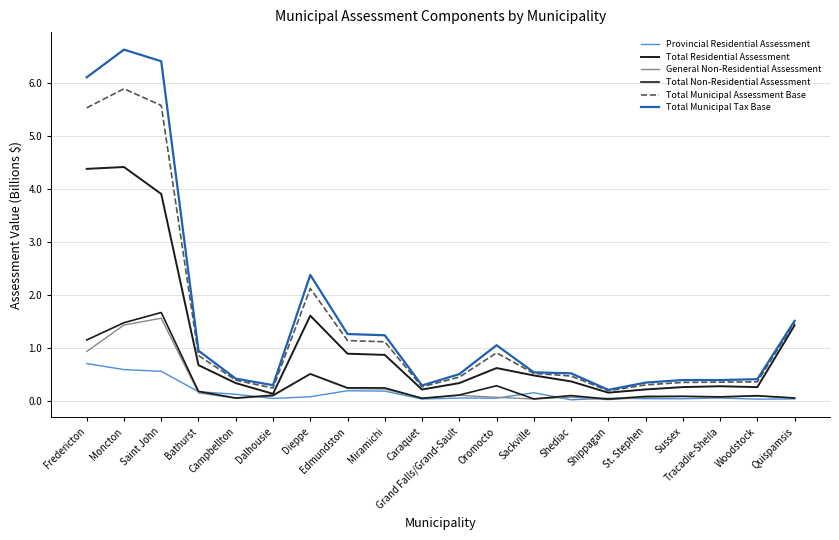

Does the chart display data point markers on the line(s)?

No